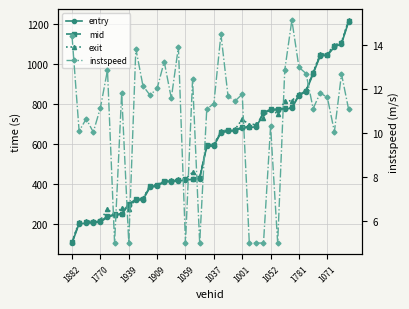

True or false: mid has a value of 660.2 at 21.

True